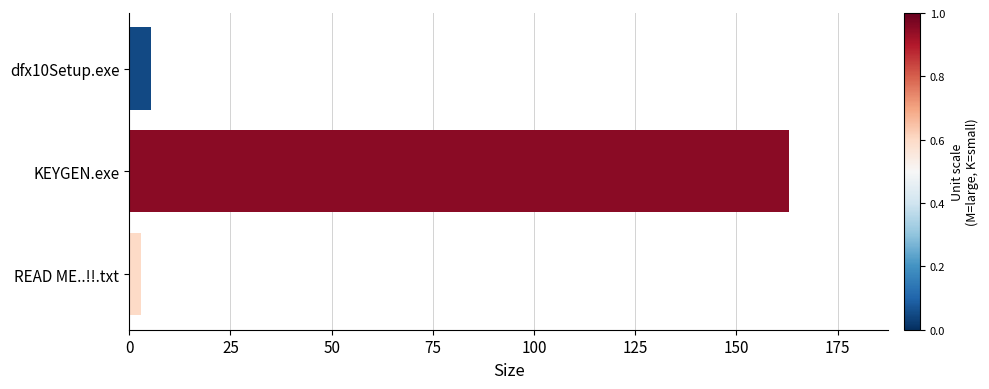

Are the bars horizontal?

Yes